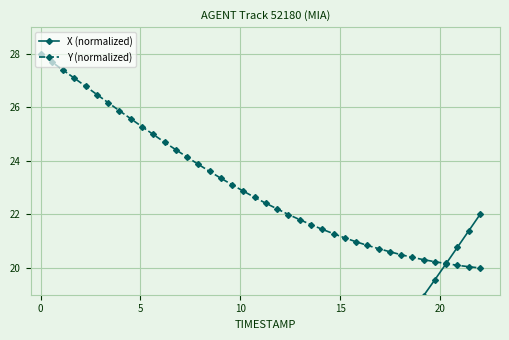

What is the maximum value for Y (normalized)?

28.0